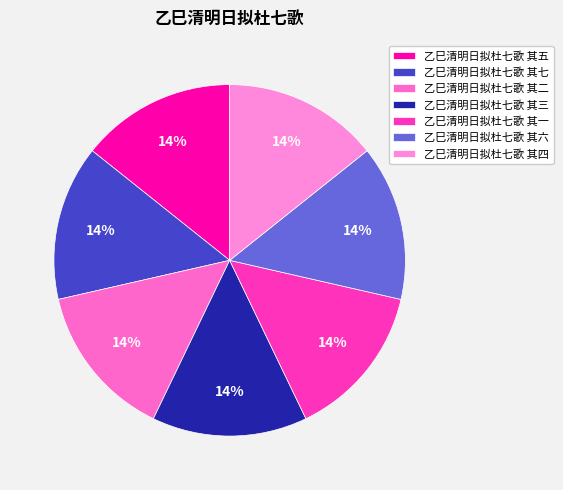

How many segments does this pie chart have?

7